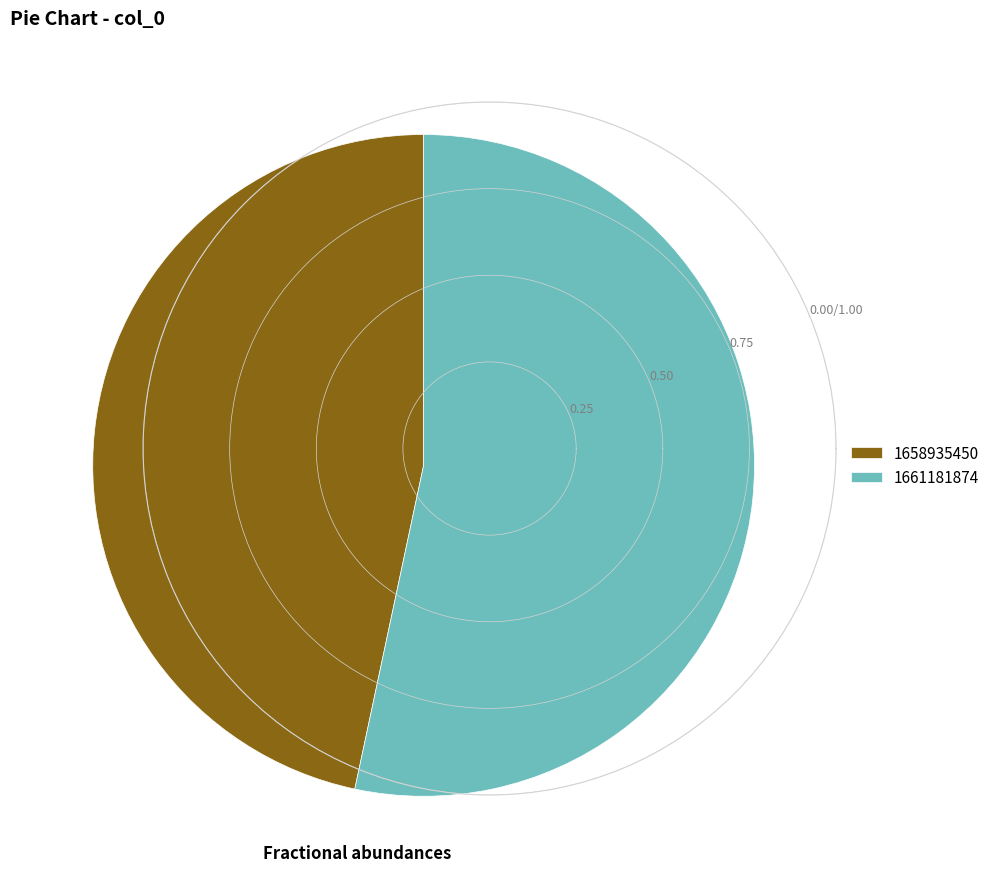

True or false: 1658935450 accounts for 58% of the total.

False